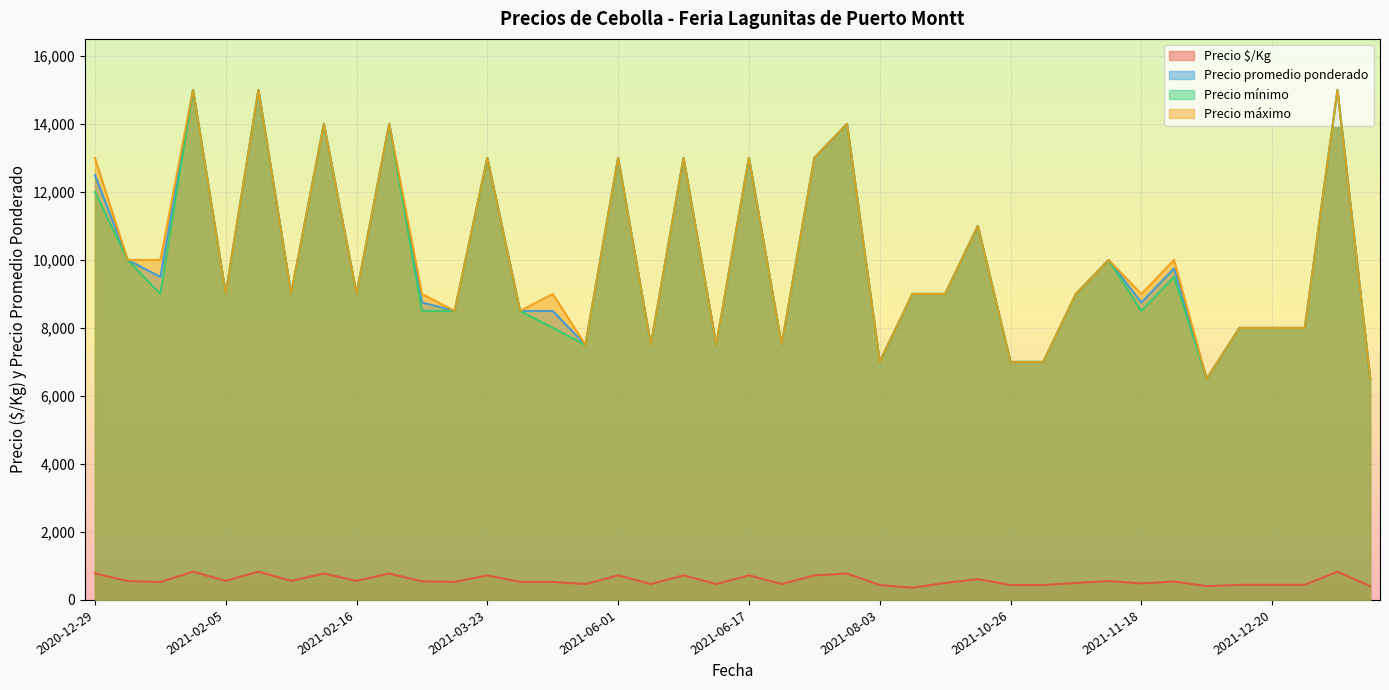

True or false: Precio máximo and Precio $/Kg cross at least once.

False